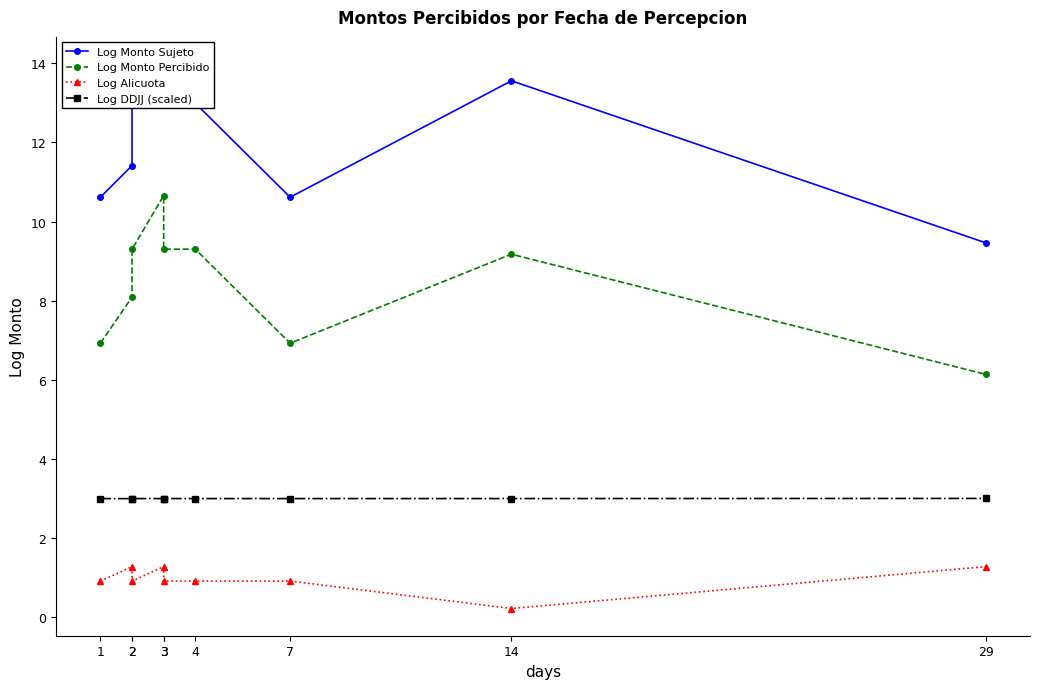

At which label is Log DDJJ (scaled) closest to 3?

2